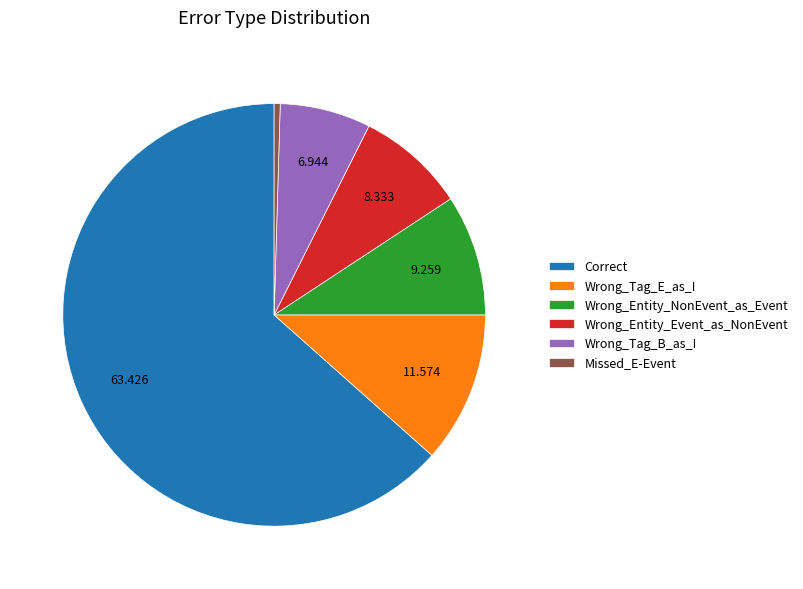

Approximately how many times larger is the value at Wrong_Tag_E_as_I compared to Missed_E-Event?

25.0